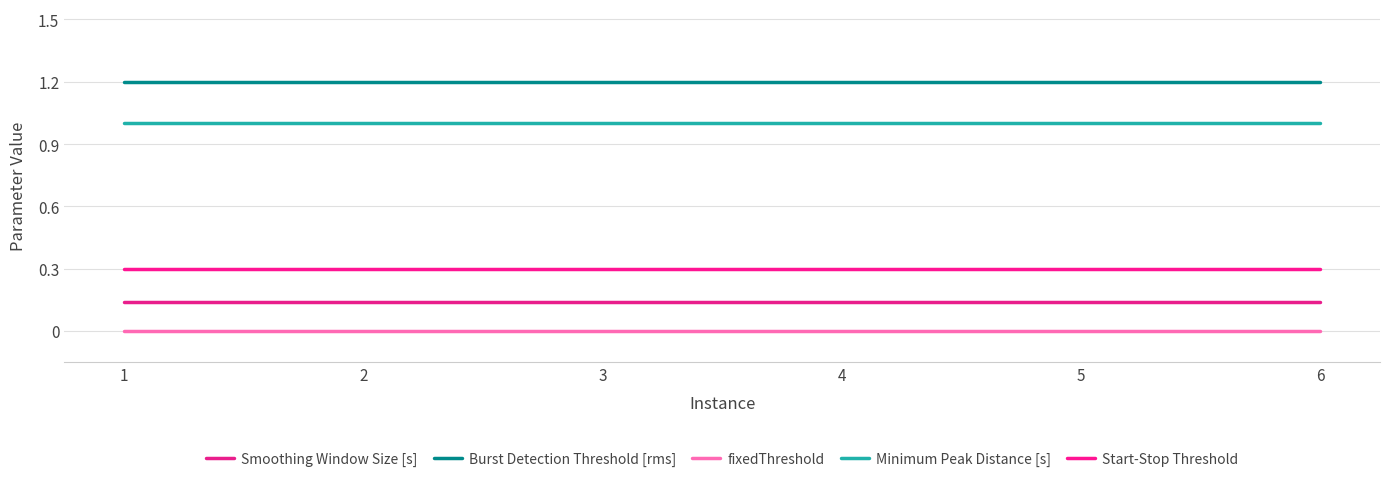

Which series has the largest total across all categories?

Burst Detection Threshold [rms]